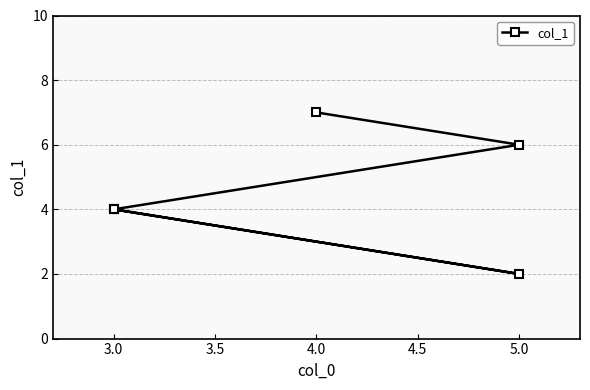

What is the minimum value shown in the chart?

2